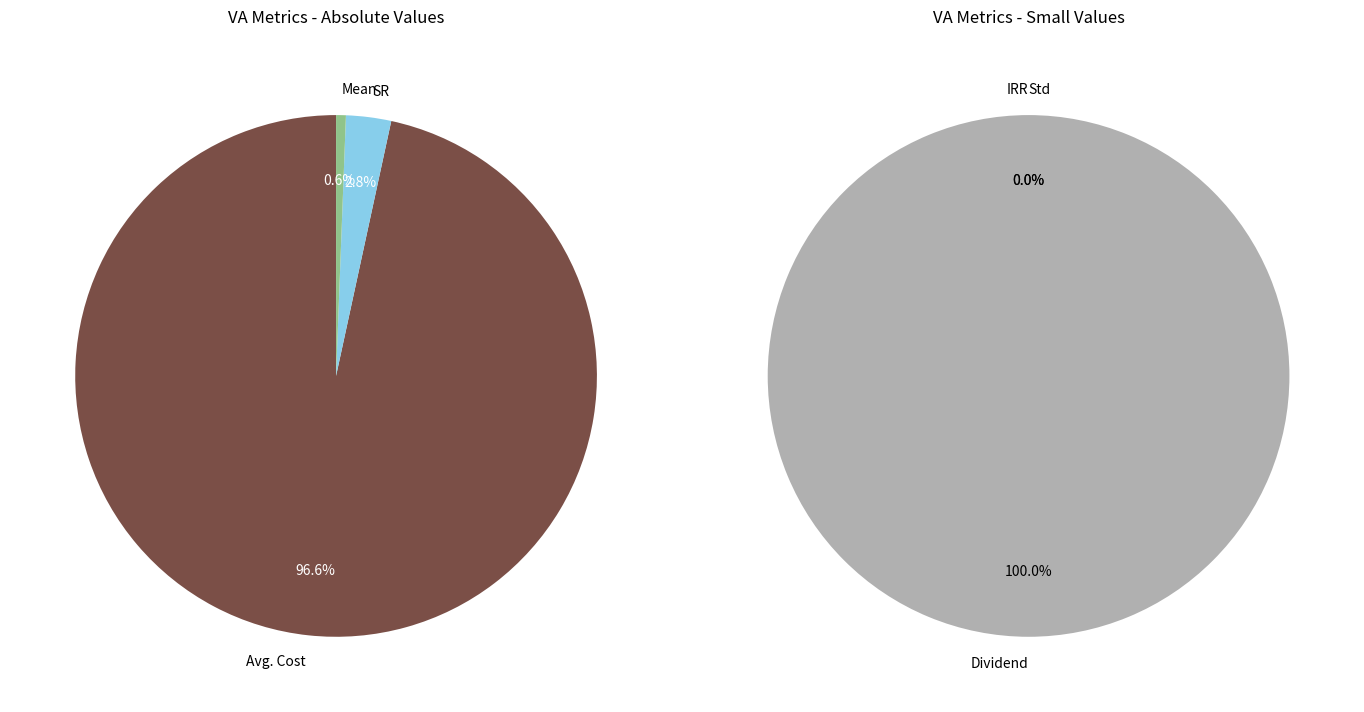

The Mean slice represents 1% of the pie. True or false?

False